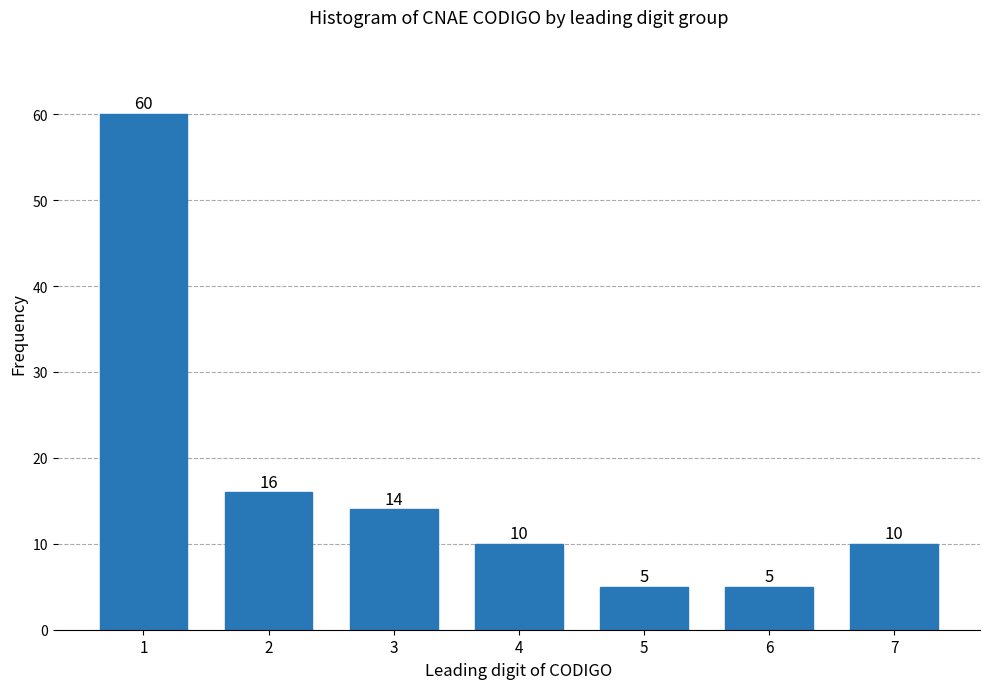

Reading left to right, what are all the values shown in this chart?

60	16	14	10	5	5	10